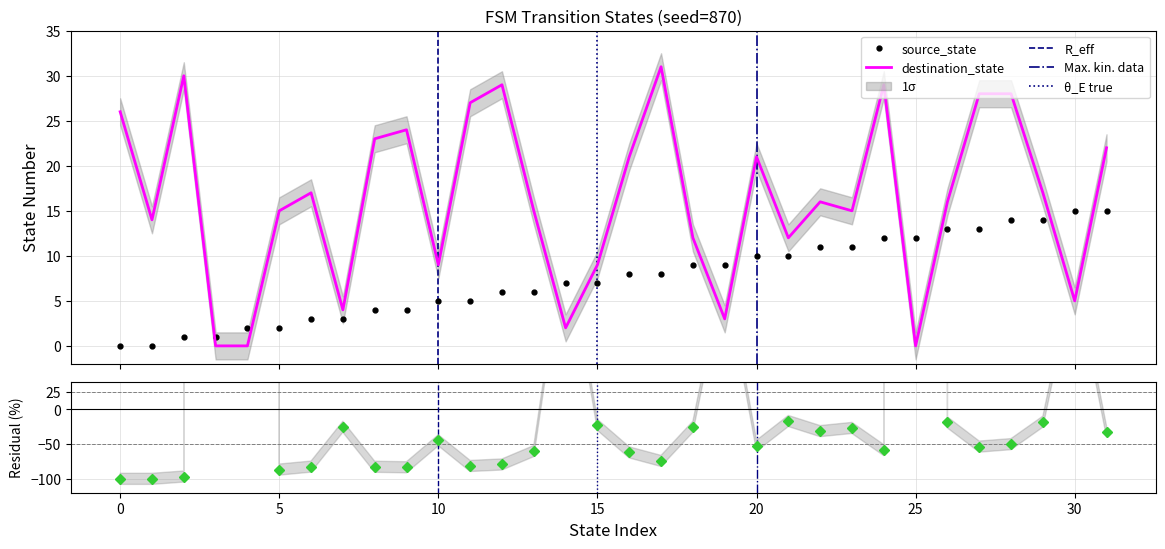

Which category has the highest value in the source_state series?

30